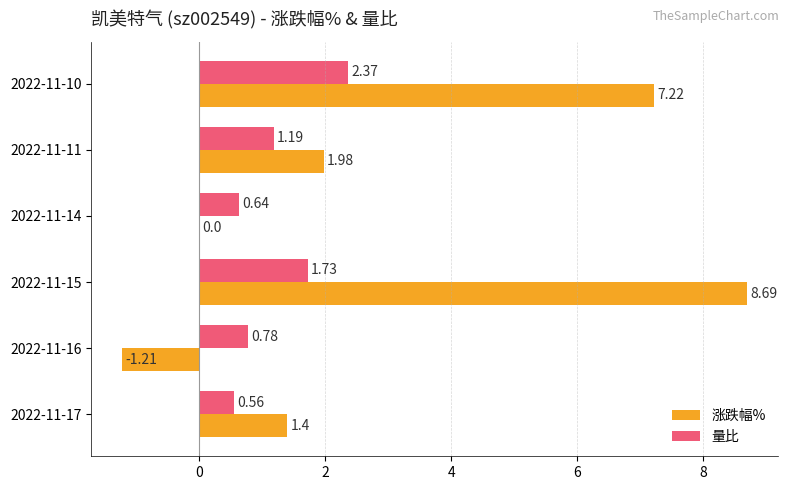

Is the value of 量比 at 2022-11-10 greater than the value of 涨跌幅% at 2022-11-16?

Yes